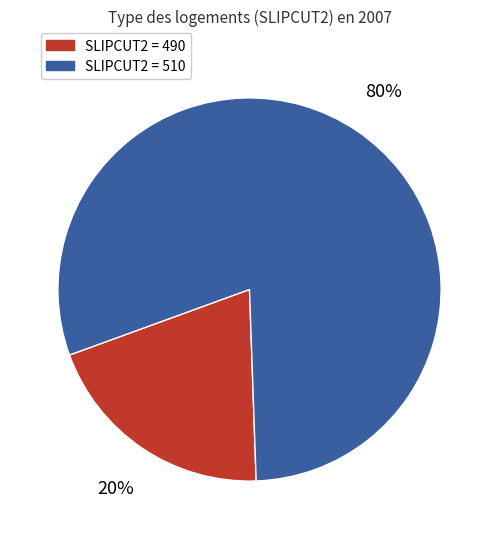

To the nearest percent, what is the average slice percentage?

50%